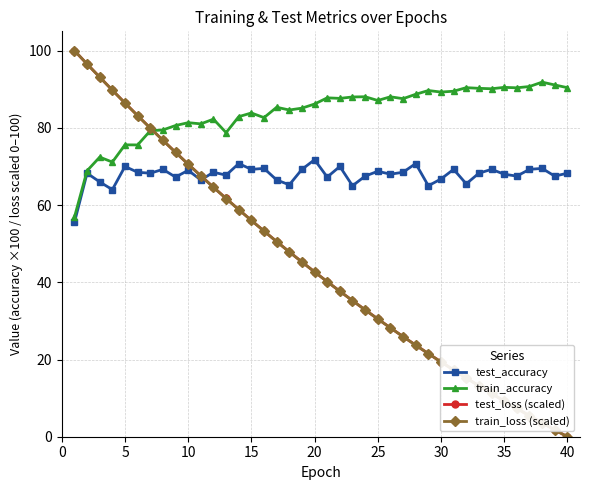

What is the average value of the test_loss (scaled) series?

44.5